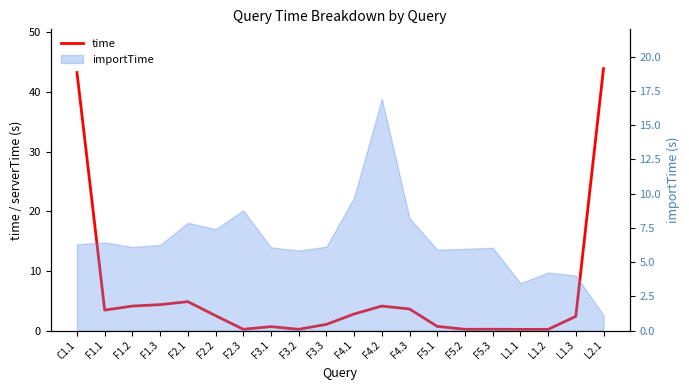

How many interior local peaks (higher than both neighbors) does the data have?

4